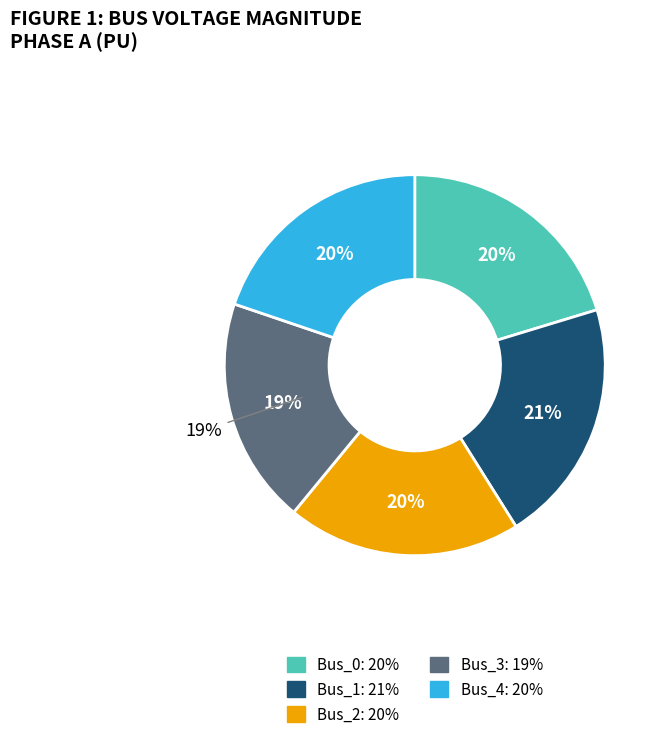

To the nearest percent, what portion does Bus_0 represent?

20%